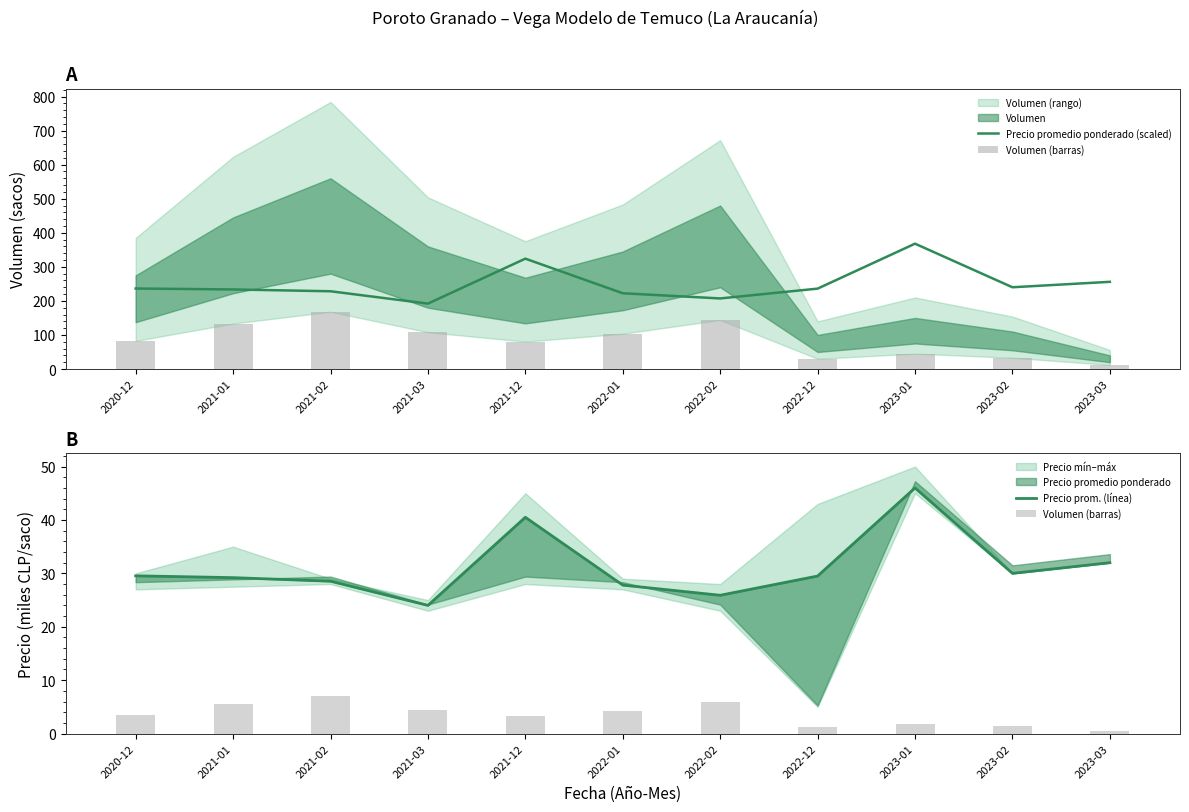

How many data points does each series have?

11